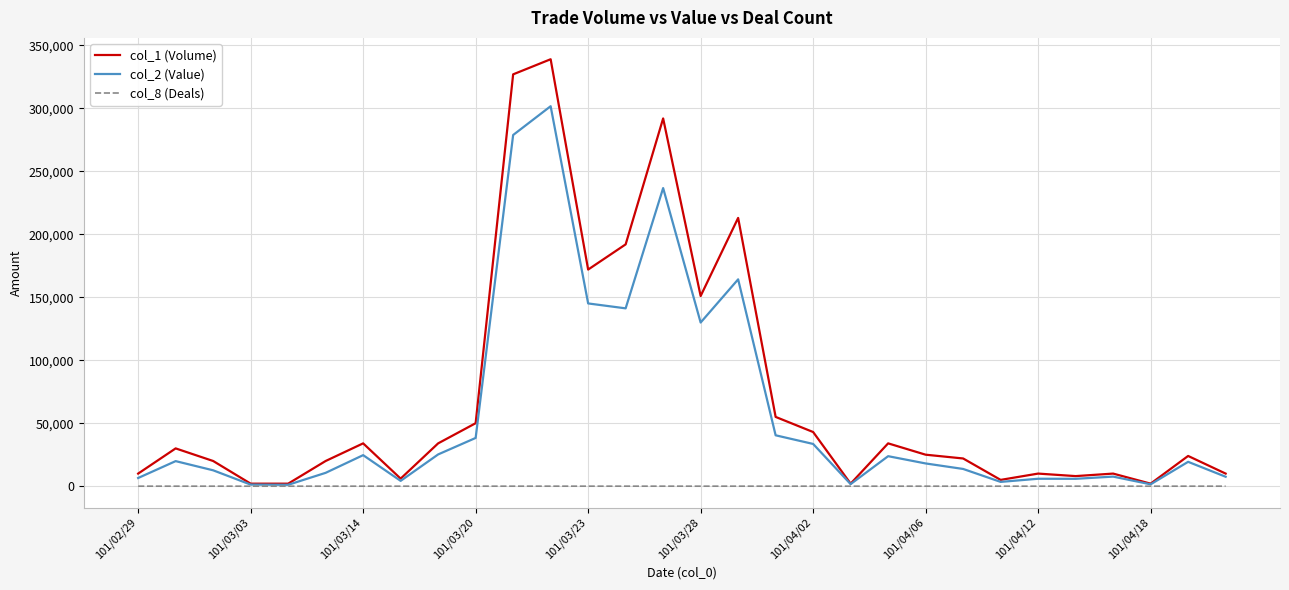

How many series are shown in this chart?

3